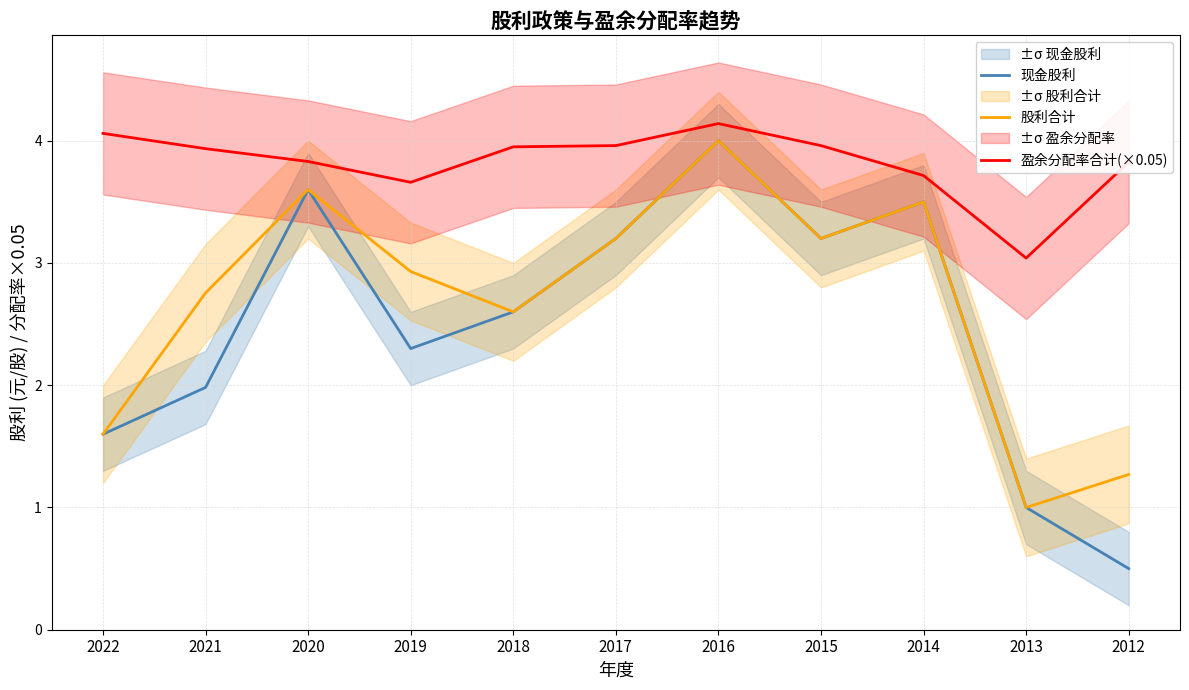

Which series has the widest spread of values?

现金股利